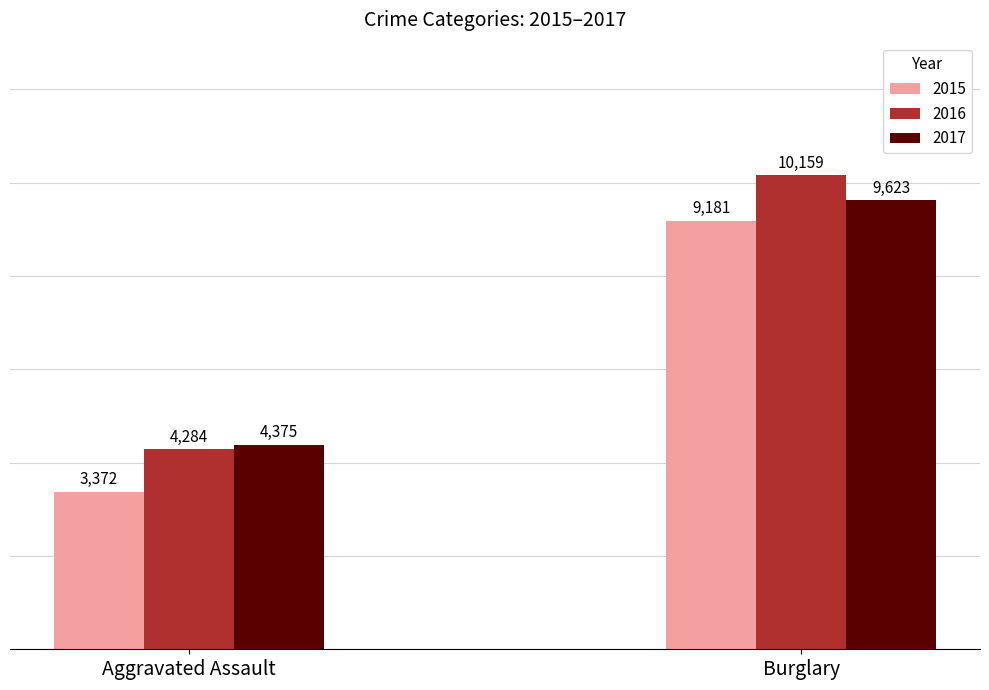

Are the bars horizontal?

No